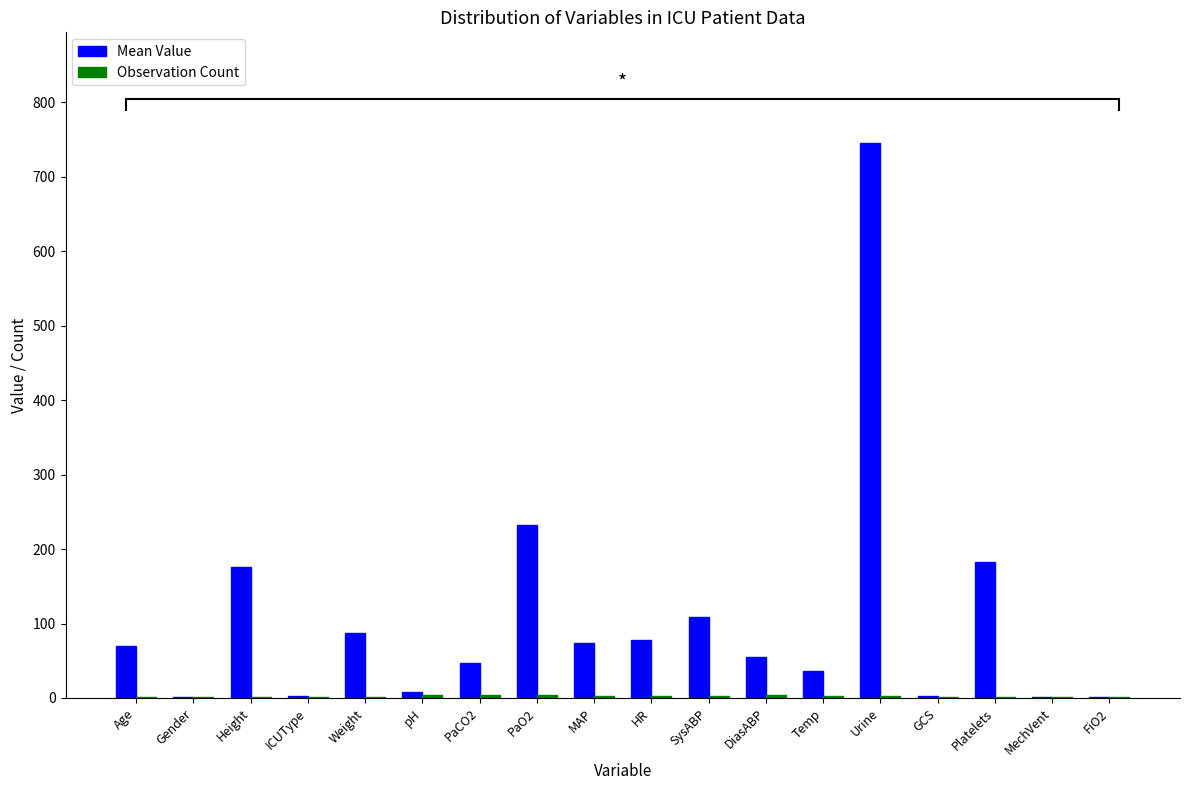

What is the greatest value displayed?

745.0